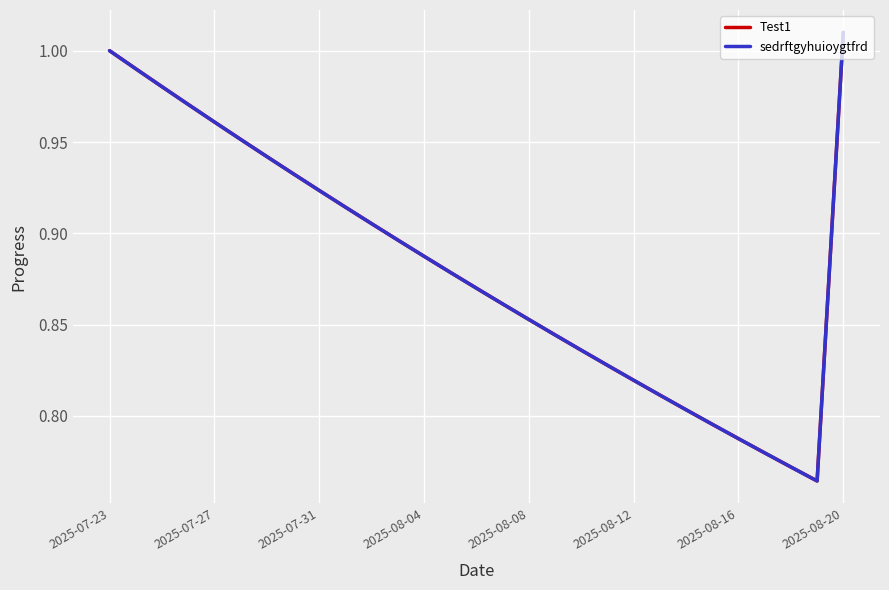

Does the chart have visible grid lines?

Yes